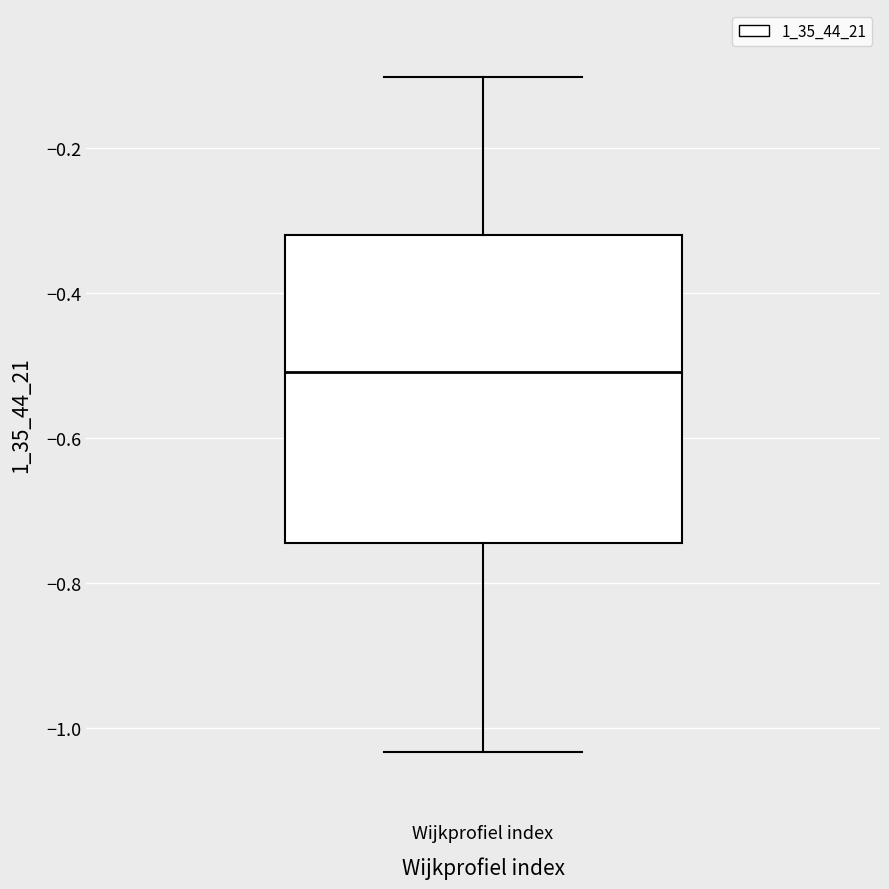

Transcribe this box plot: give where the median line is, the range the box spans, and where the two whiskers end, as read against the y-axis. The values are not printed on the chart, so give them approximately, as read against the axis.

median -0.50, box -0.74 to -0.32, whiskers -1.04 to -0.10